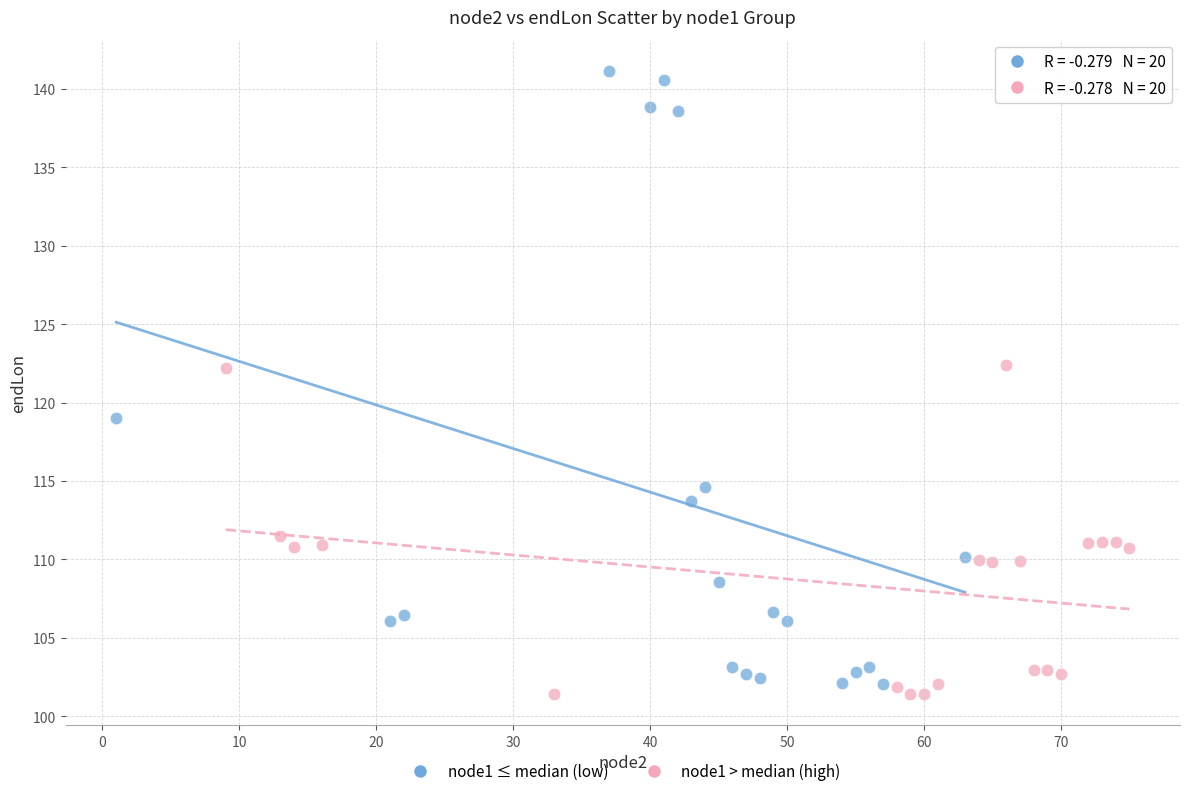

Which series has the largest Y range (max minus min)?

node1 ≤ median (low)